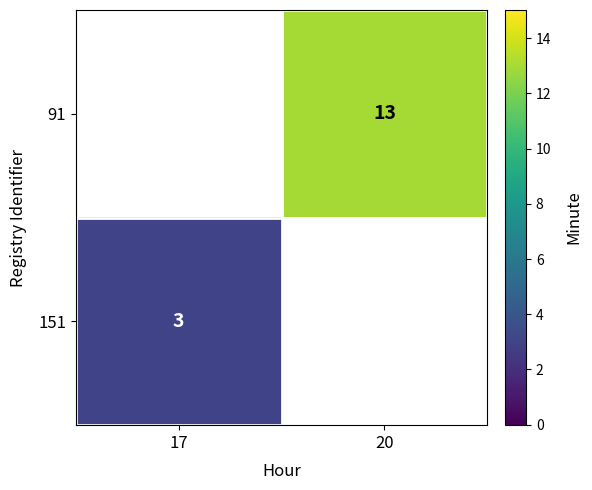

The value of 151 at 17 is 3. True or false?

True